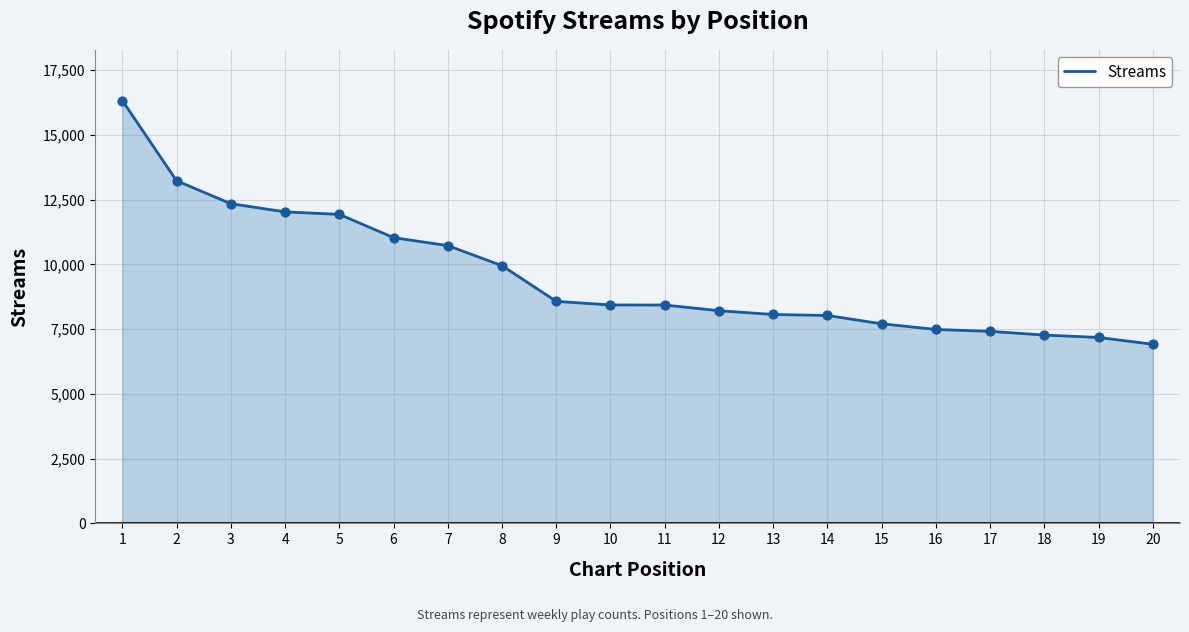

Between 1 and 18, which is larger?

1